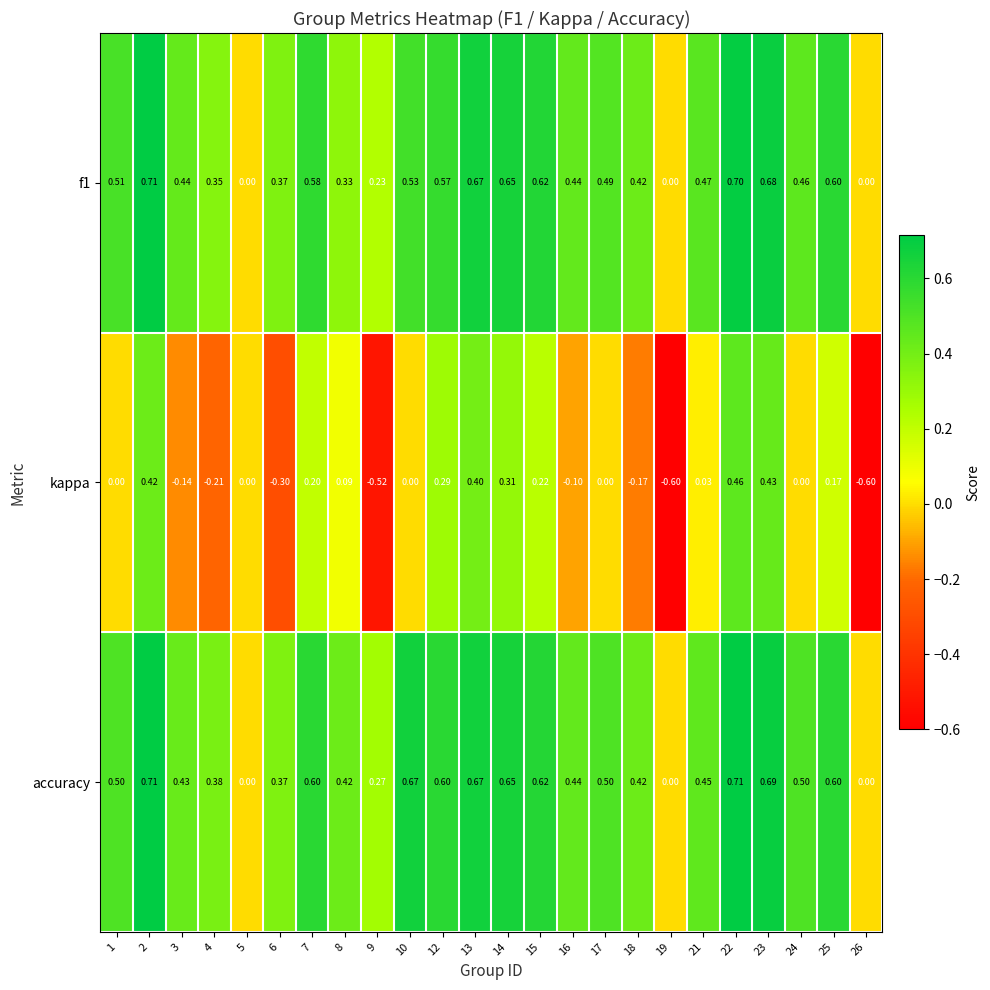

Is the value of accuracy at 15 greater than the value of kappa at 9?

Yes